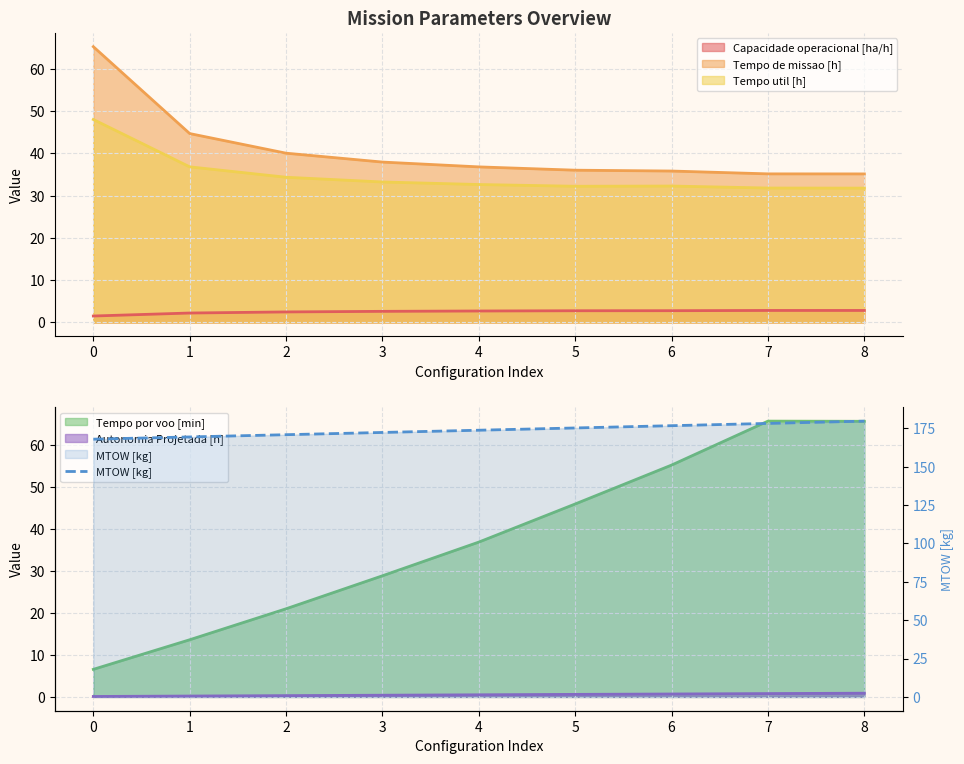

The value at 2 is 49.2. True or false?

False